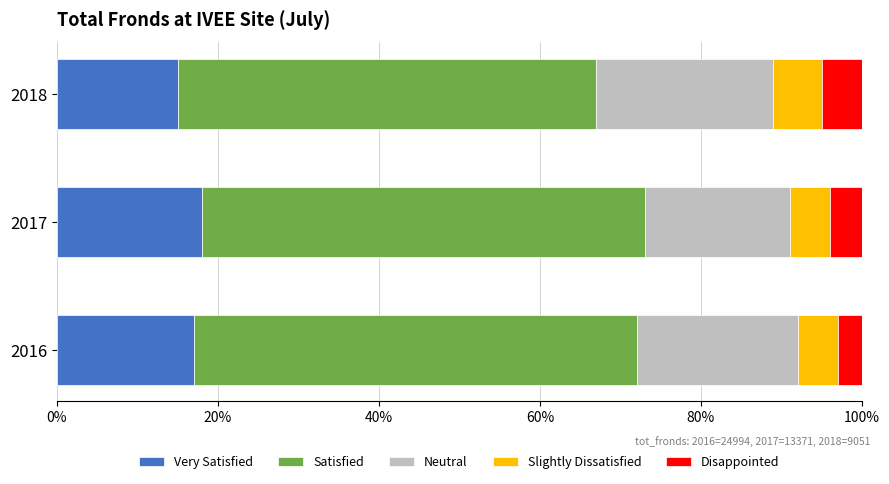

What is the total value across all series at 2016?

100